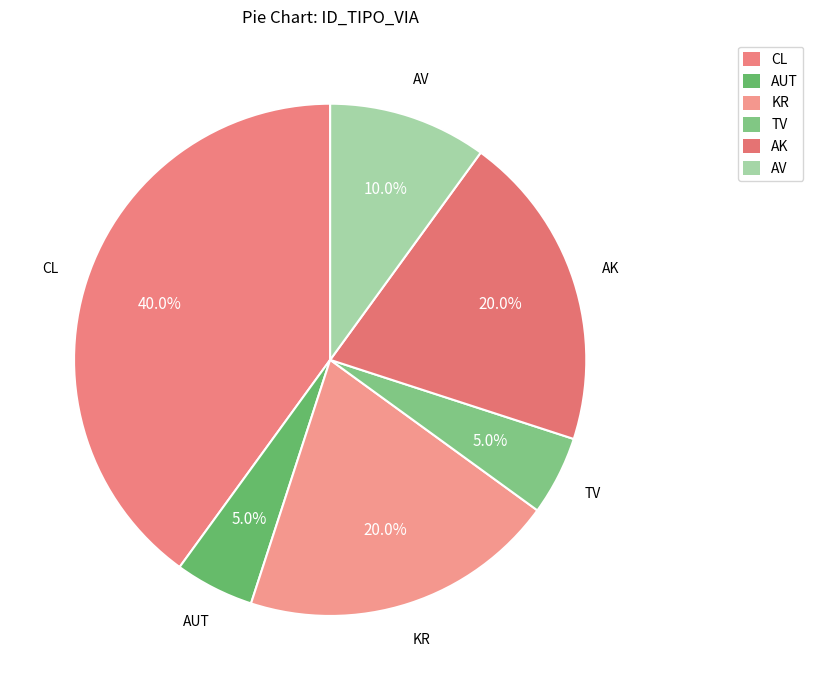

How many slices are in this pie chart?

6